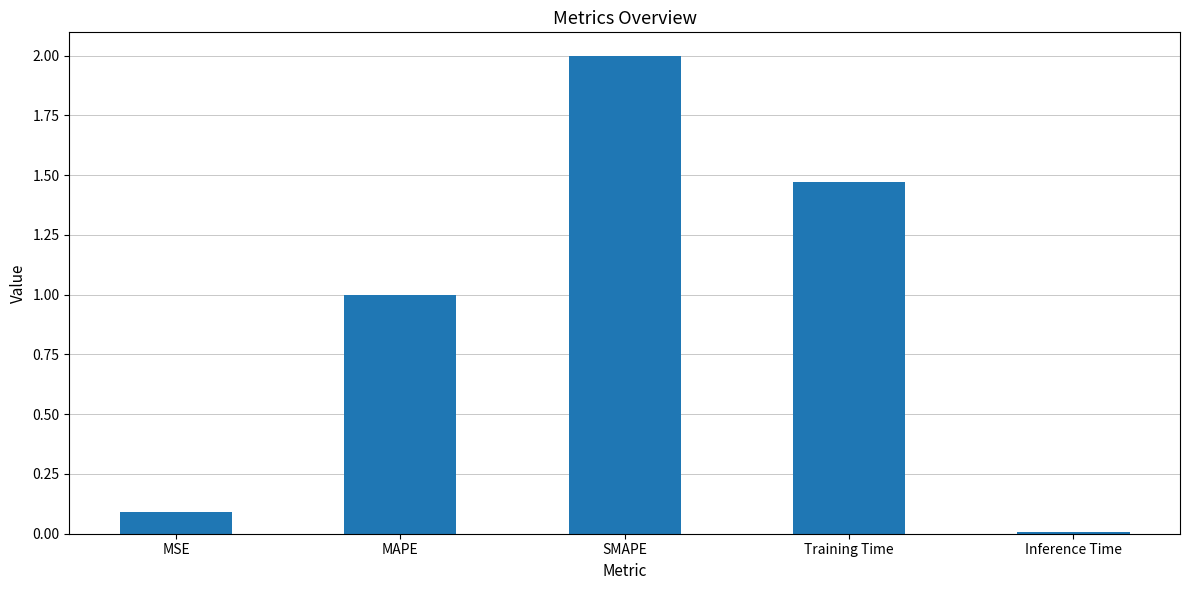

Are the bars grouped side by side (vs. stacked)?

No